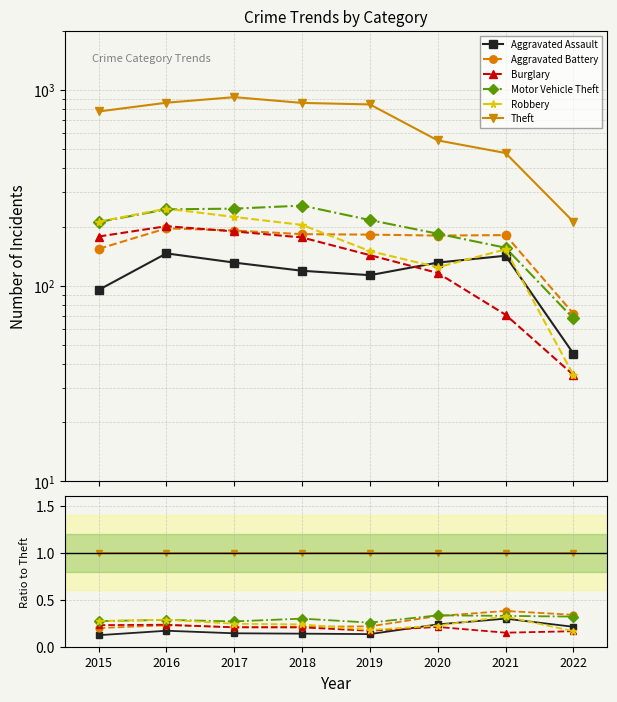

Does the chart display data point markers on the line(s)?

Yes